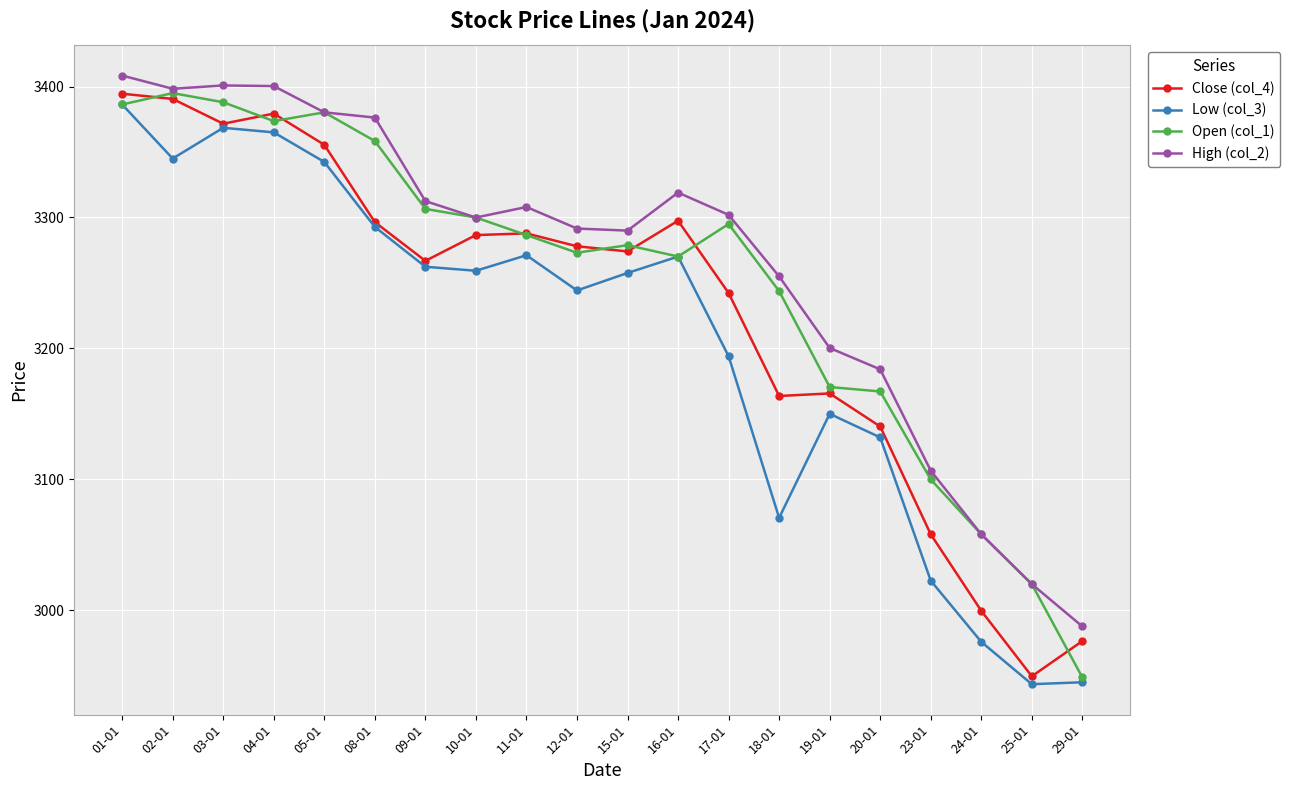

What is the difference between the highest and lowest values at 17-01?

108.0